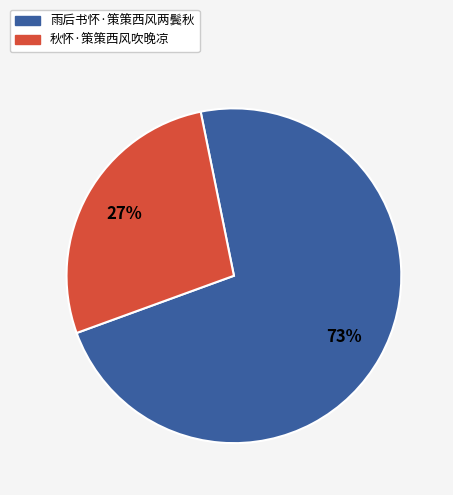

How many segments does this pie chart have?

2